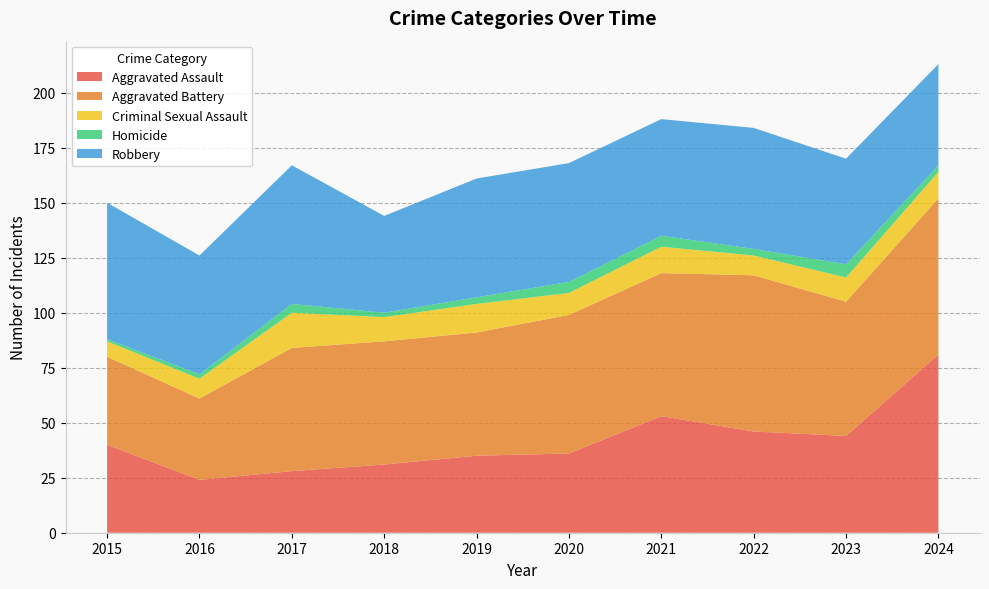

Reading right to left, what are all the values shown in this chart?

Aggravated Assault: 2024=81	2023=44	2022=46	2021=53	2020=36	2019=35	2018=31	2017=28	2016=24	2015=40
Aggravated Battery: 2024=71	2023=61	2022=71	2021=65	2020=63	2019=56	2018=56	2017=56	2016=37	2015=40
Criminal Sexual Assault: 2024=12	2023=11	2022=9	2021=12	2020=10	2019=13	2018=11	2017=16	2016=9	2015=7
Homicide: 2024=3	2023=6	2022=3	2021=5	2020=5	2019=3	2018=2	2017=4	2016=2	2015=1
Robbery: 2024=46	2023=48	2022=55	2021=53	2020=54	2019=54	2018=44	2017=63	2016=54	2015=62